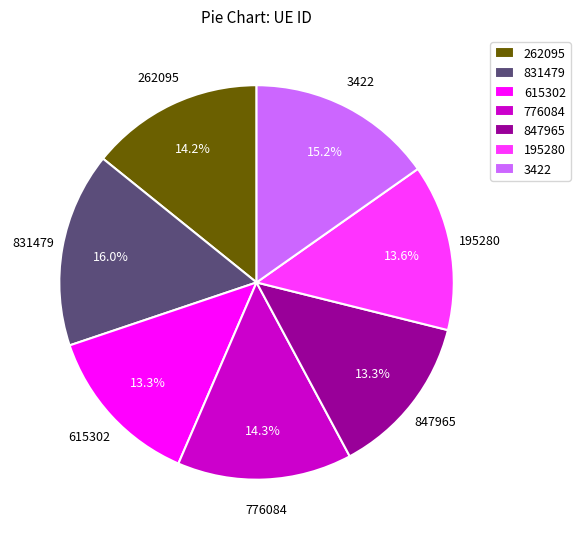

Combined, what portion of the pie is 615302 and 847965?

26.6%